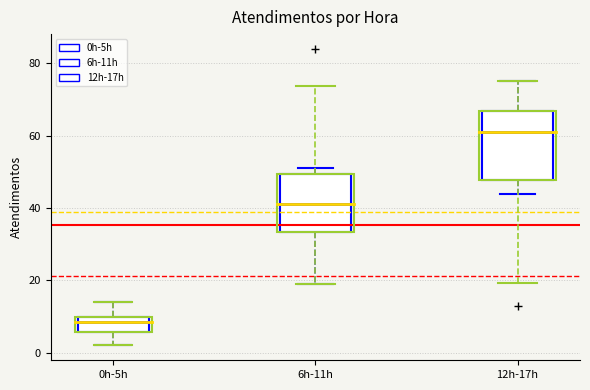

Reading left to right, read every box against the y-axis: the position of its median line, the range the box covers, and the ends of its whiskers. The values are not printed on the chart, so give them approximately, as read against the axis.

0h-5h: median 8, box 6 to 10, whiskers 2 to 14
6h-11h: median 42, box 34 to 50, whiskers 20 to 52
12h-17h: median 62, box 48 to 66, whiskers 44 to 76